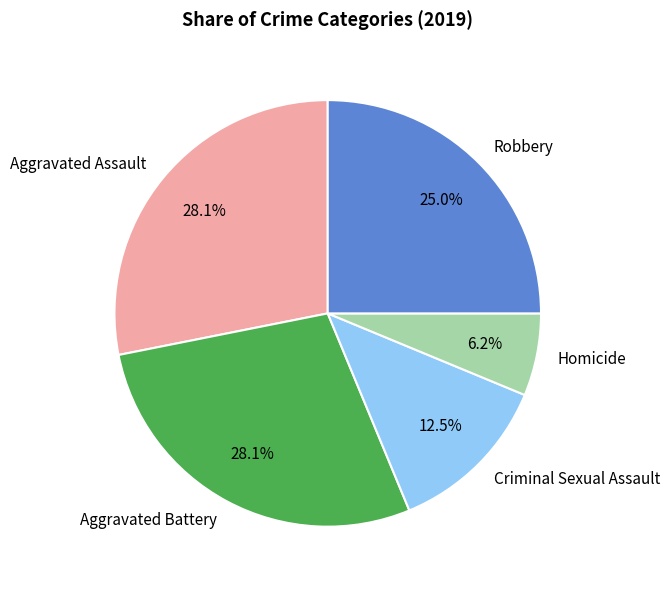

What is the smallest slice in the pie chart?

Homicide